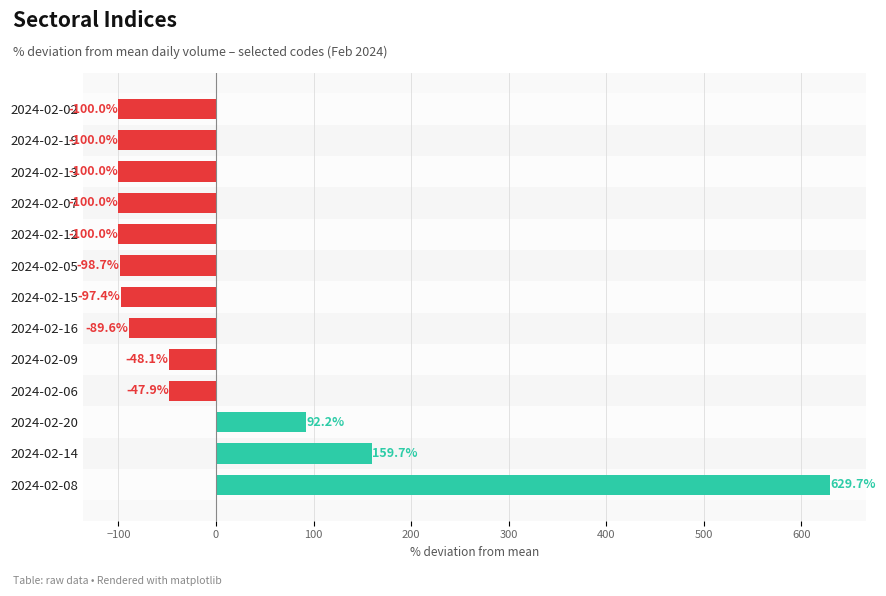

How many data points are less than -97?

7